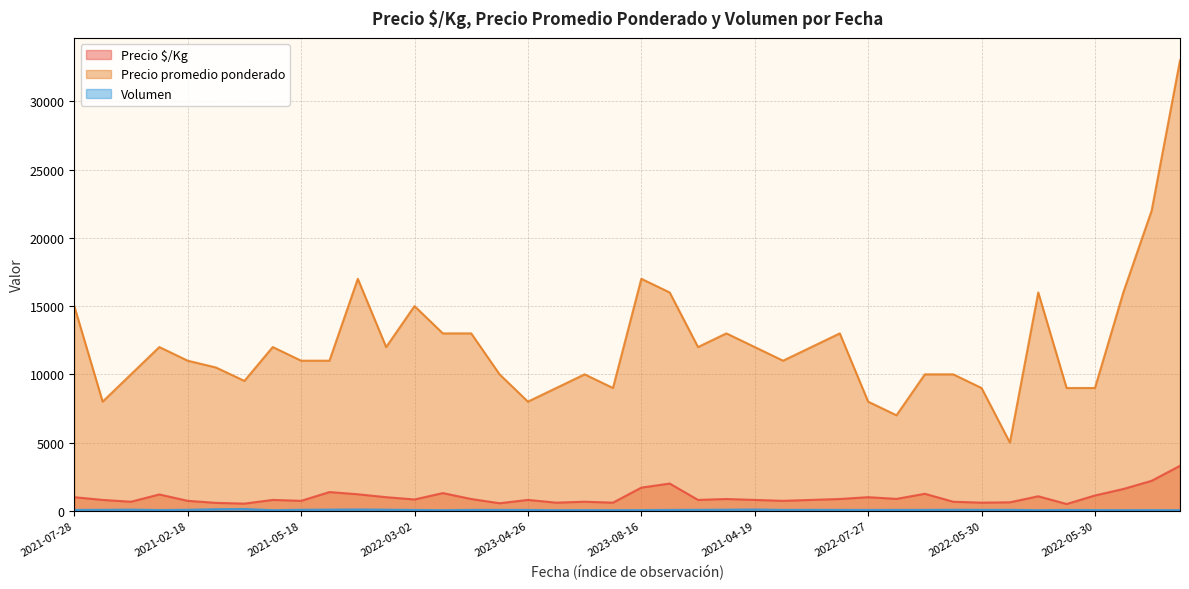

The value of Volumen at 2021-04-19 is 70. True or false?

True